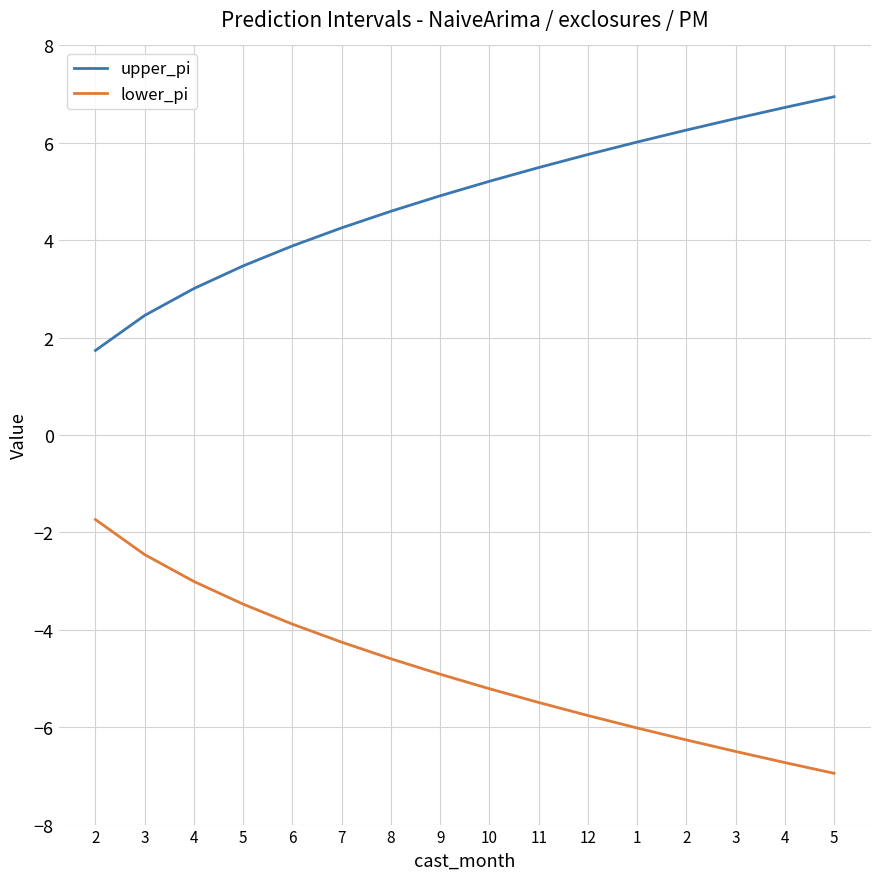

Count the number of data series in this chart.

2